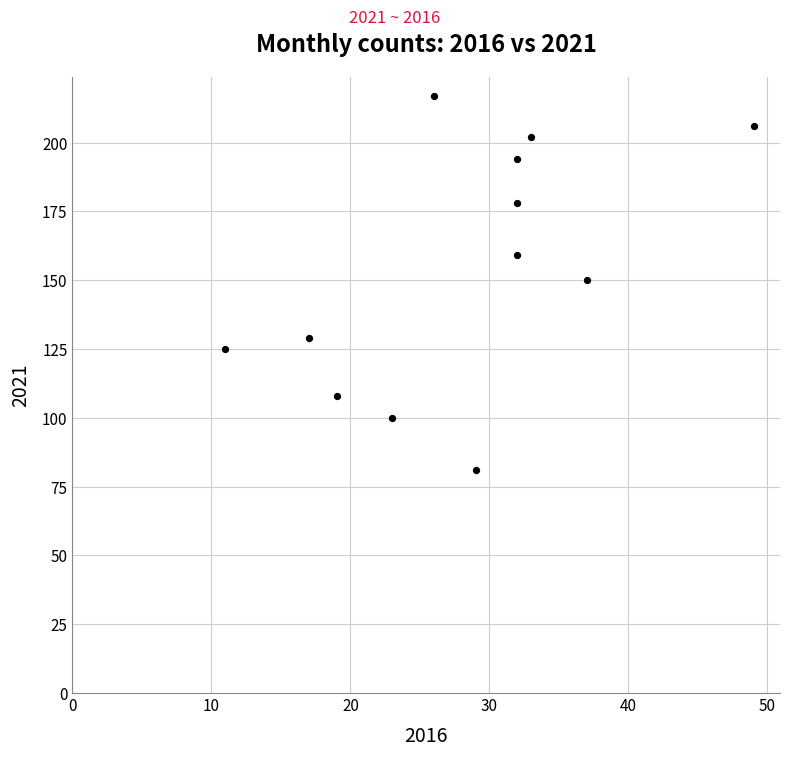

What is the range of Y values (max minus min)?

136